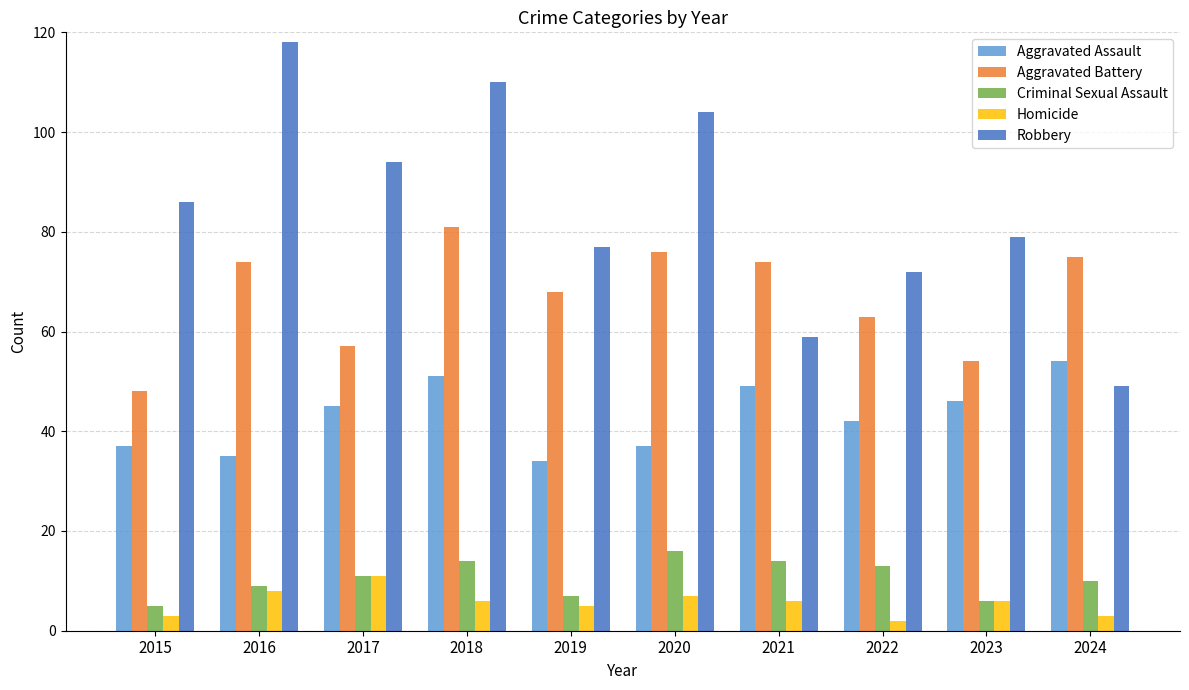

At which category is the sum across all series the highest?

2018